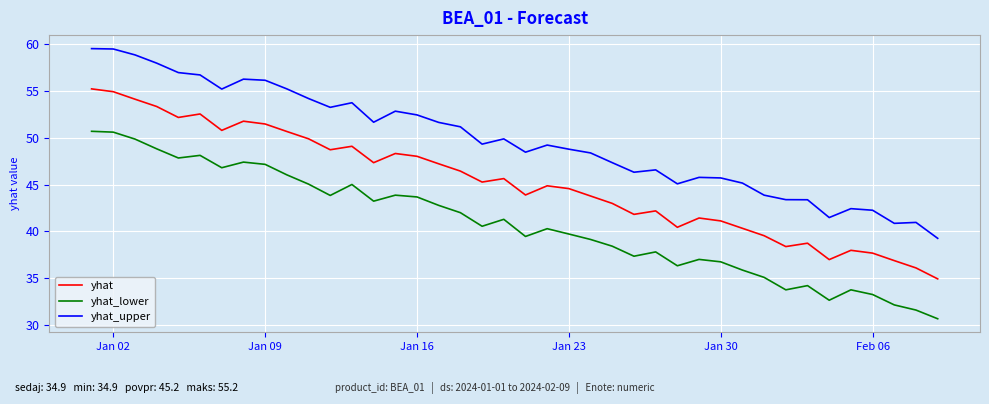

List the series in order of their peak value, lowest first.

yhat_lower, yhat, yhat_upper